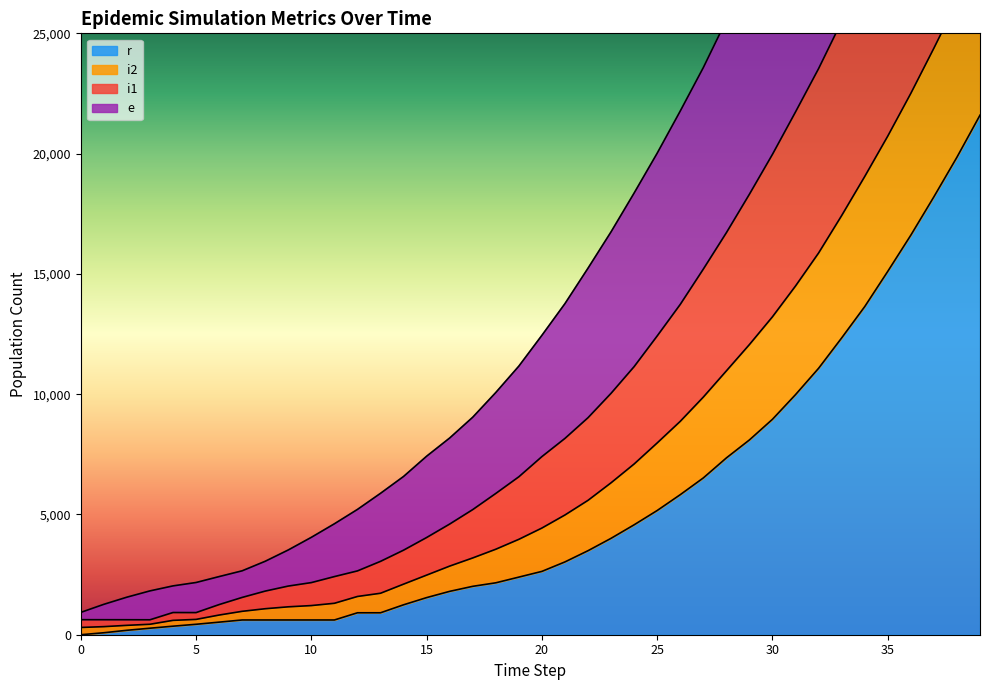

What is the maximum value for r?

21598